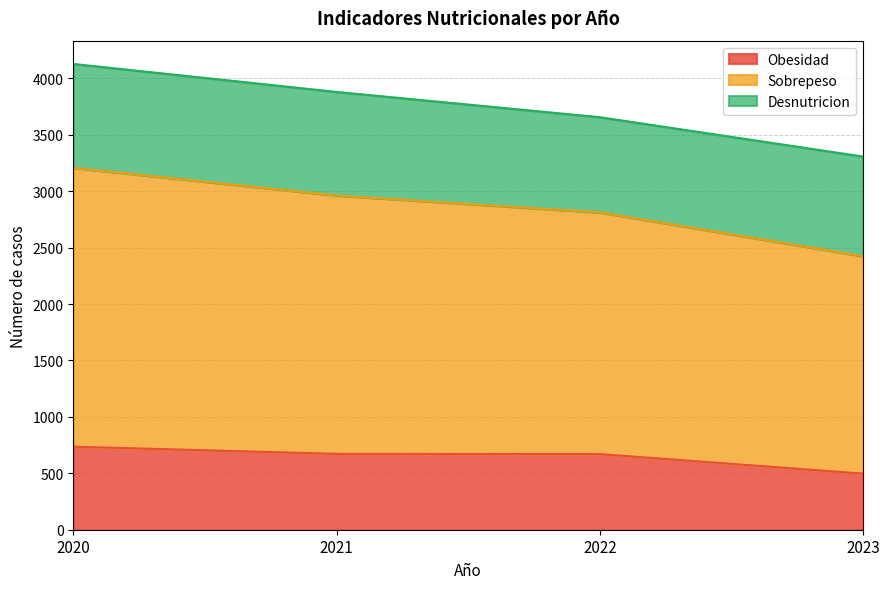

Which series changed the most between 2021 and 2022?

Sobrepeso